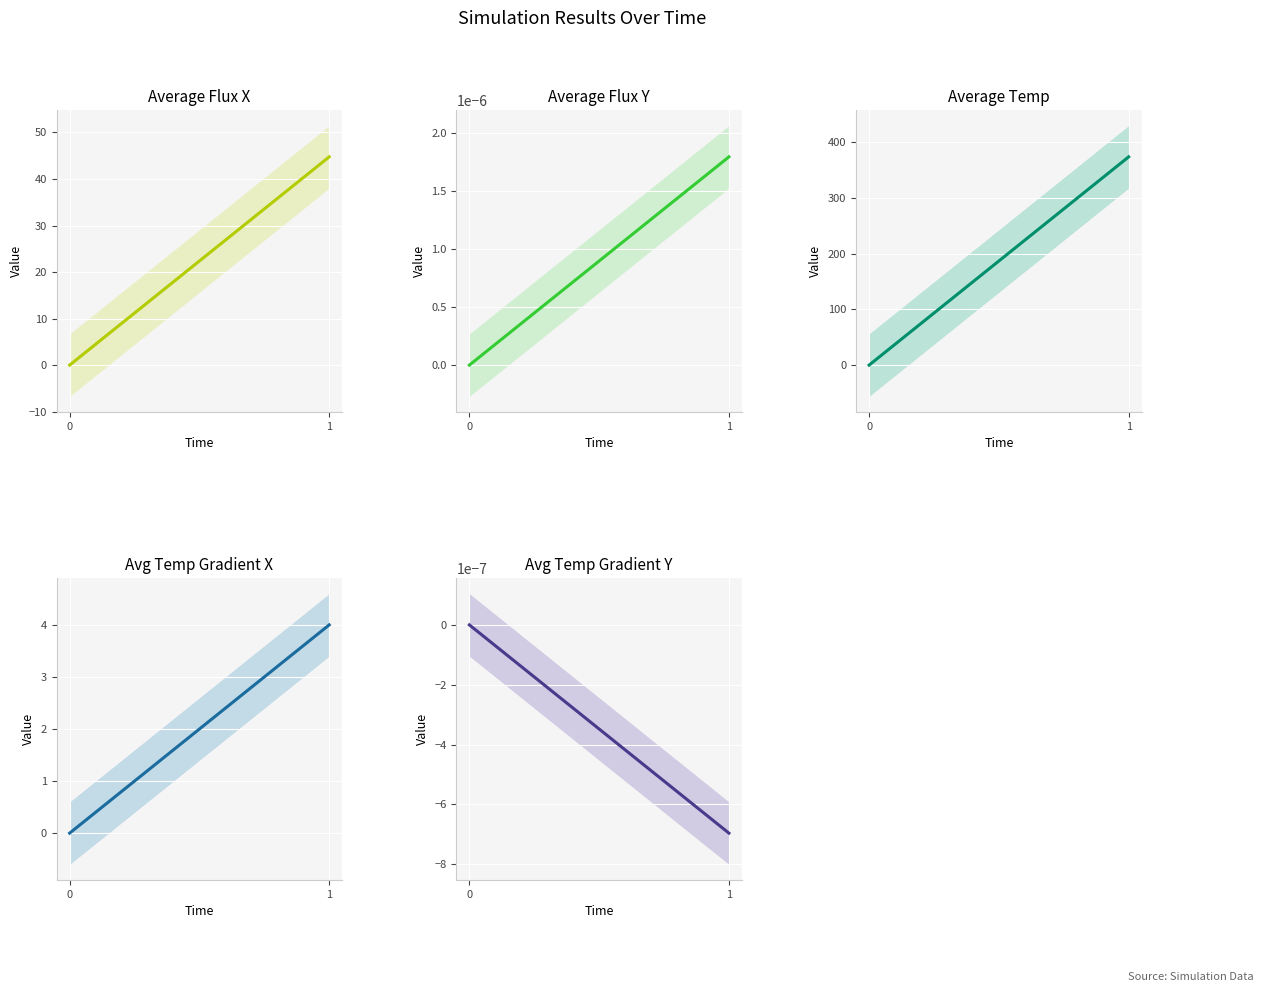

Which series has the largest range (max minus min)?

average_temp